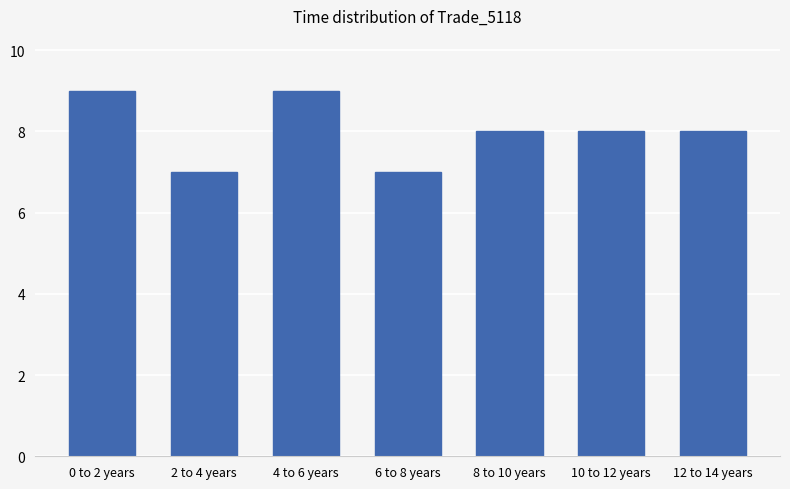

Reading left to right, transcribe all the data shown in this chart.

0 to 2 years=9	2 to 4 years=7	4 to 6 years=9	6 to 8 years=7	8 to 10 years=8	10 to 12 years=8	12 to 14 years=8